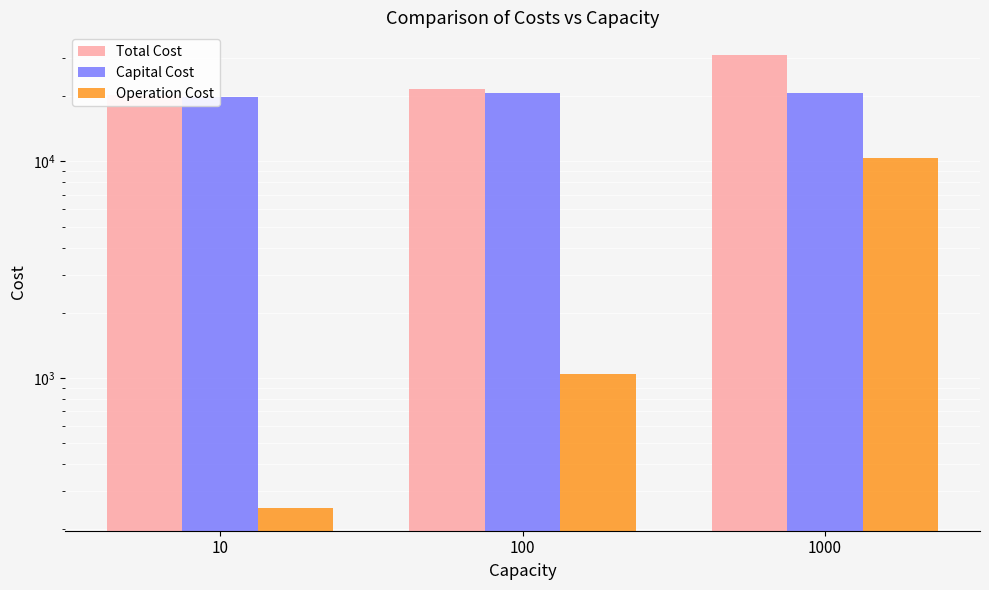

What is the average value of the Total Cost series?

24321.2